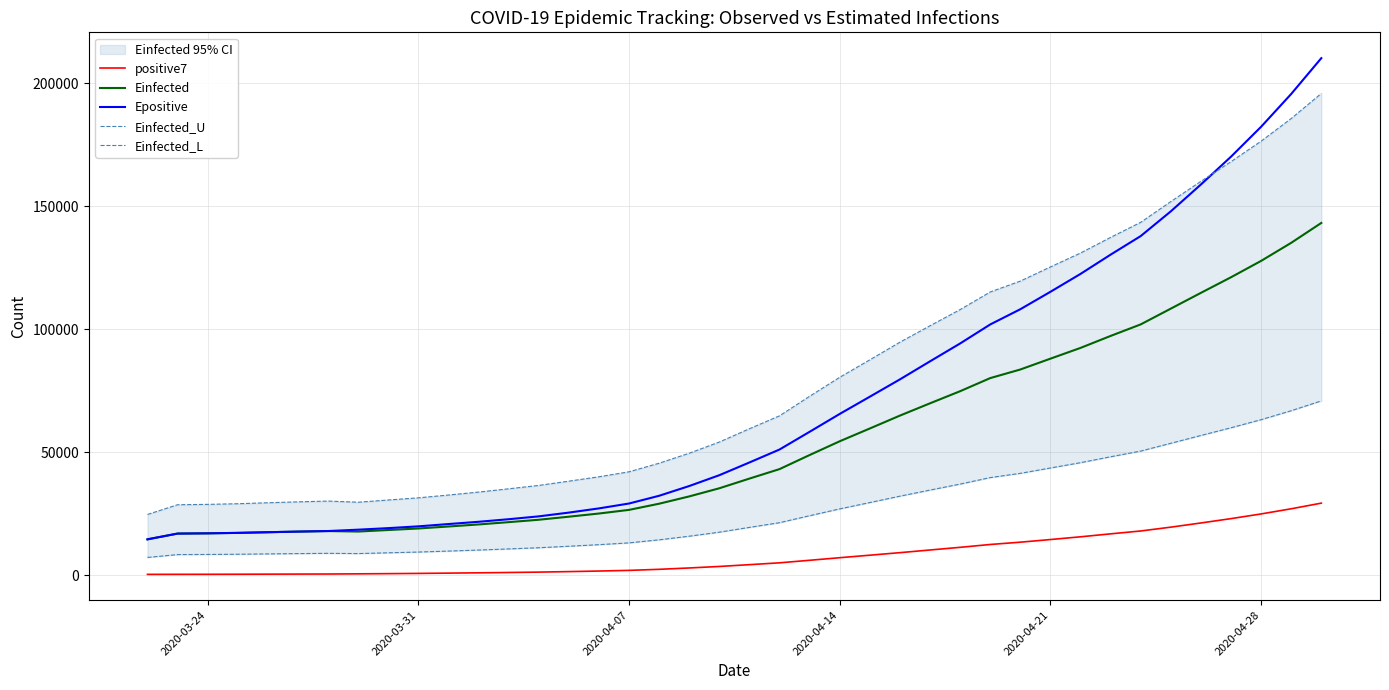

True or false: positive7 and Epositive cross at least once.

False